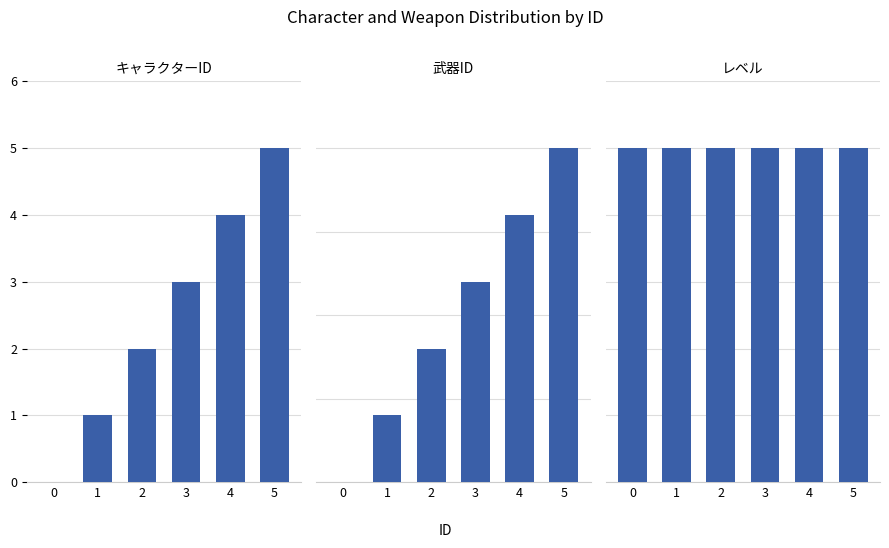

What is the approximate value of レベル at 4?

5